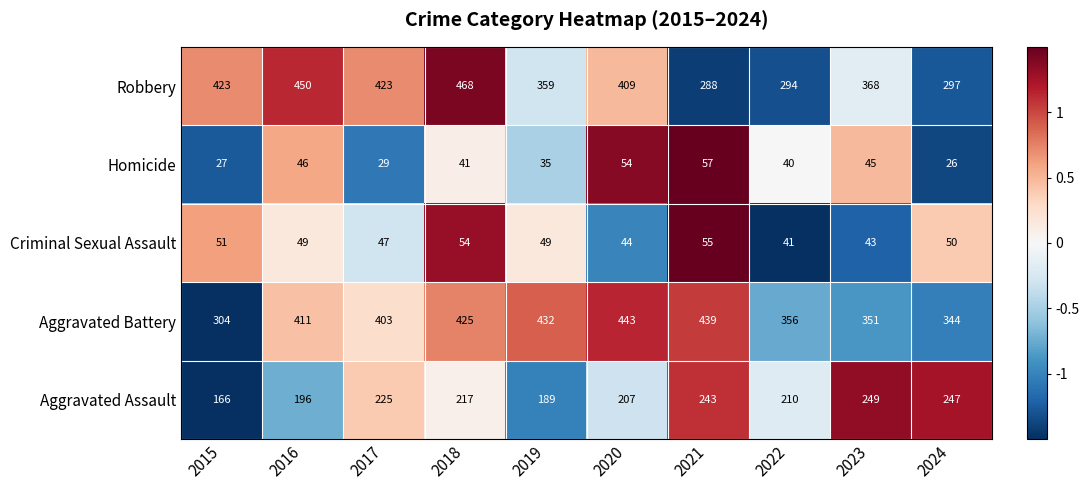

Between 2015 and 2020, which series saw the biggest shift?

Aggravated Battery